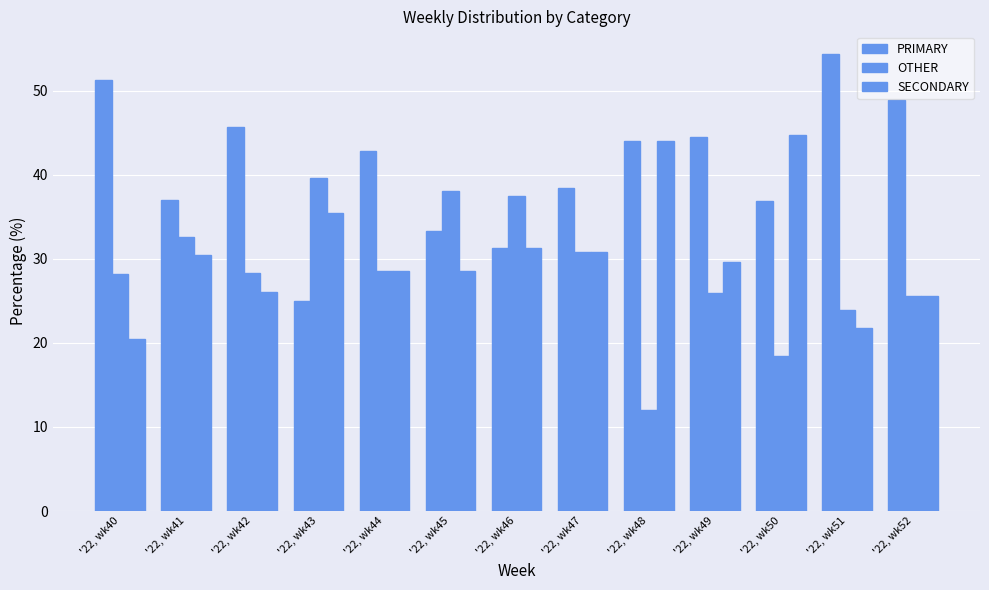

At '22, wk49, list the series in order from smallest to largest.

OTHER, SECONDARY, PRIMARY